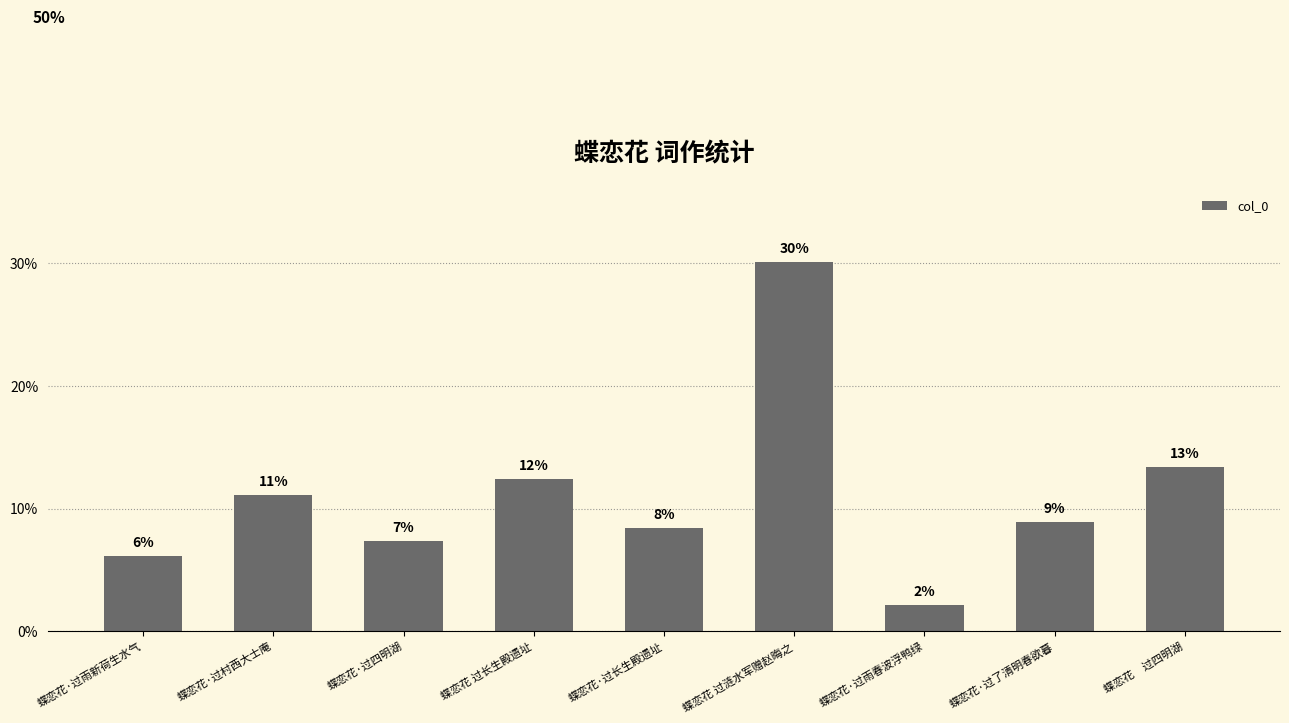

Are the bars grouped side by side (vs. stacked)?

No